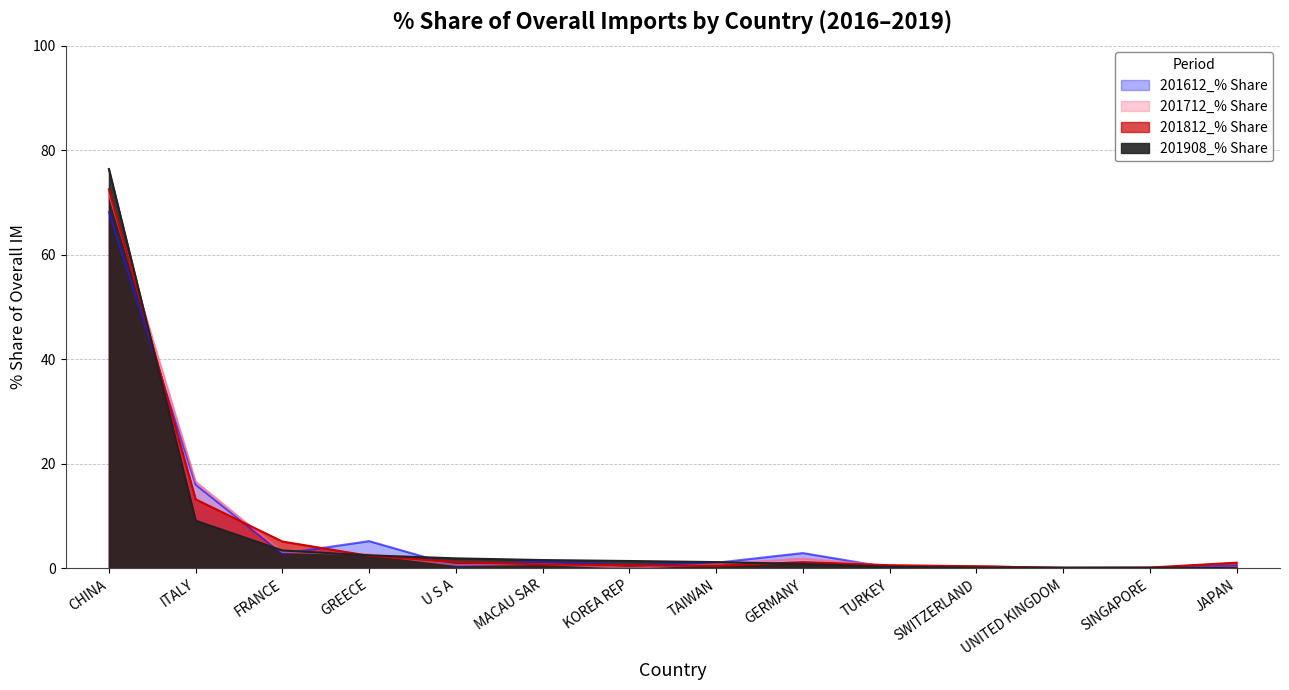

Which has a higher value, U S A or GERMANY?

GERMANY